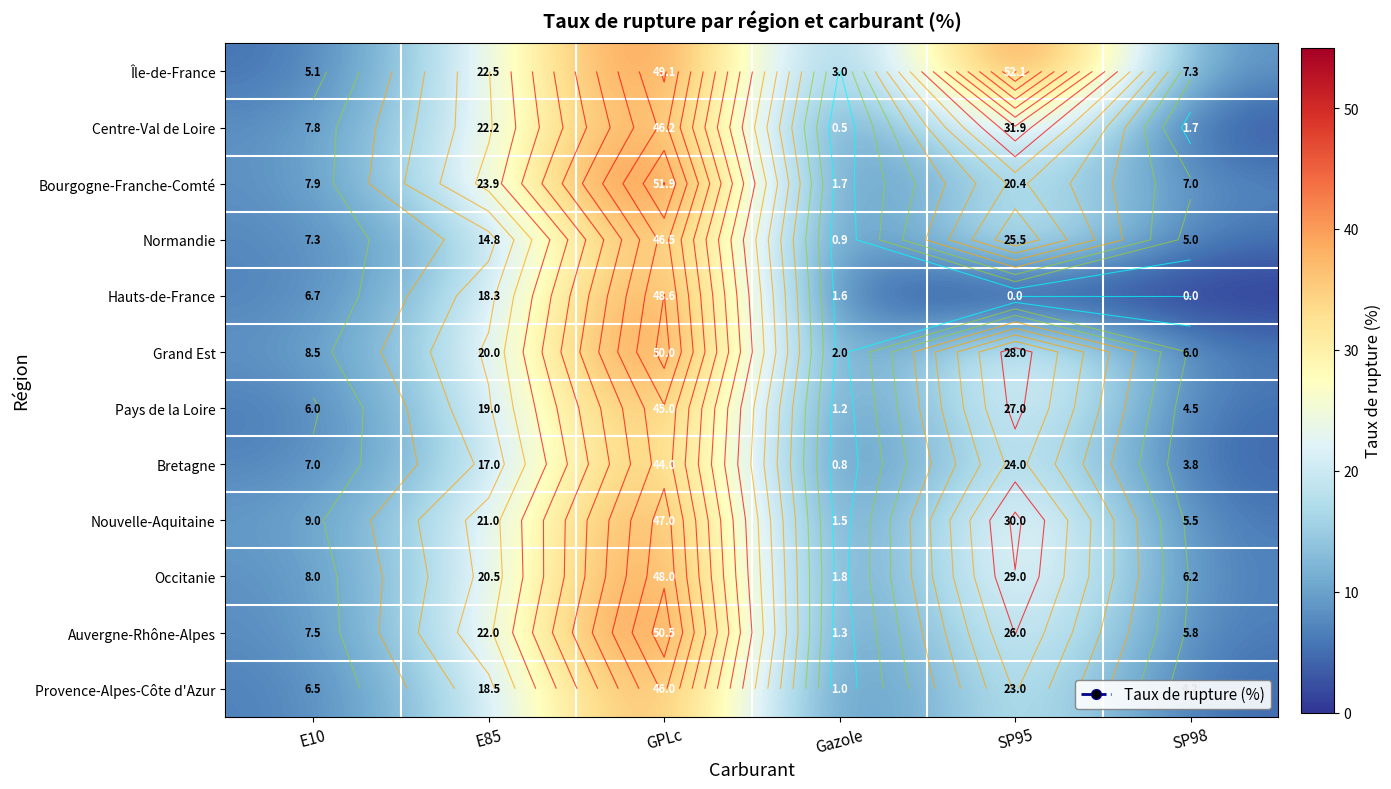

How many series are shown in this chart?

12